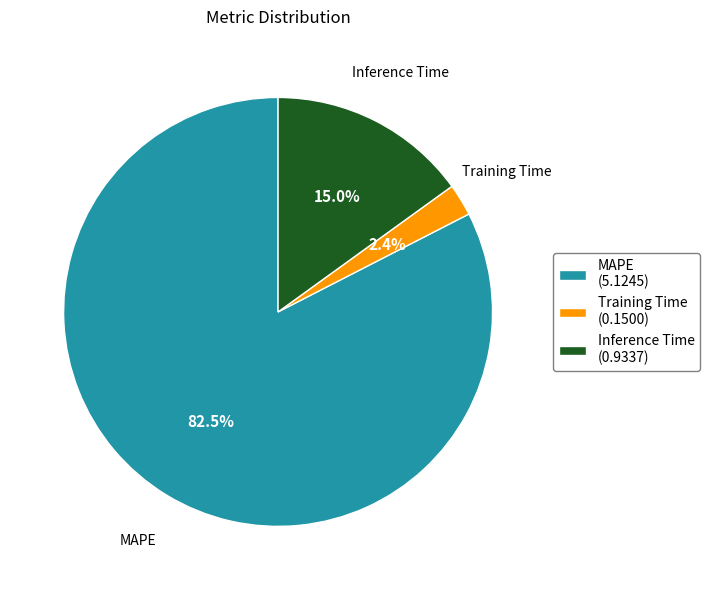

What percentage is the Training Time slice, to the nearest percent?

2%